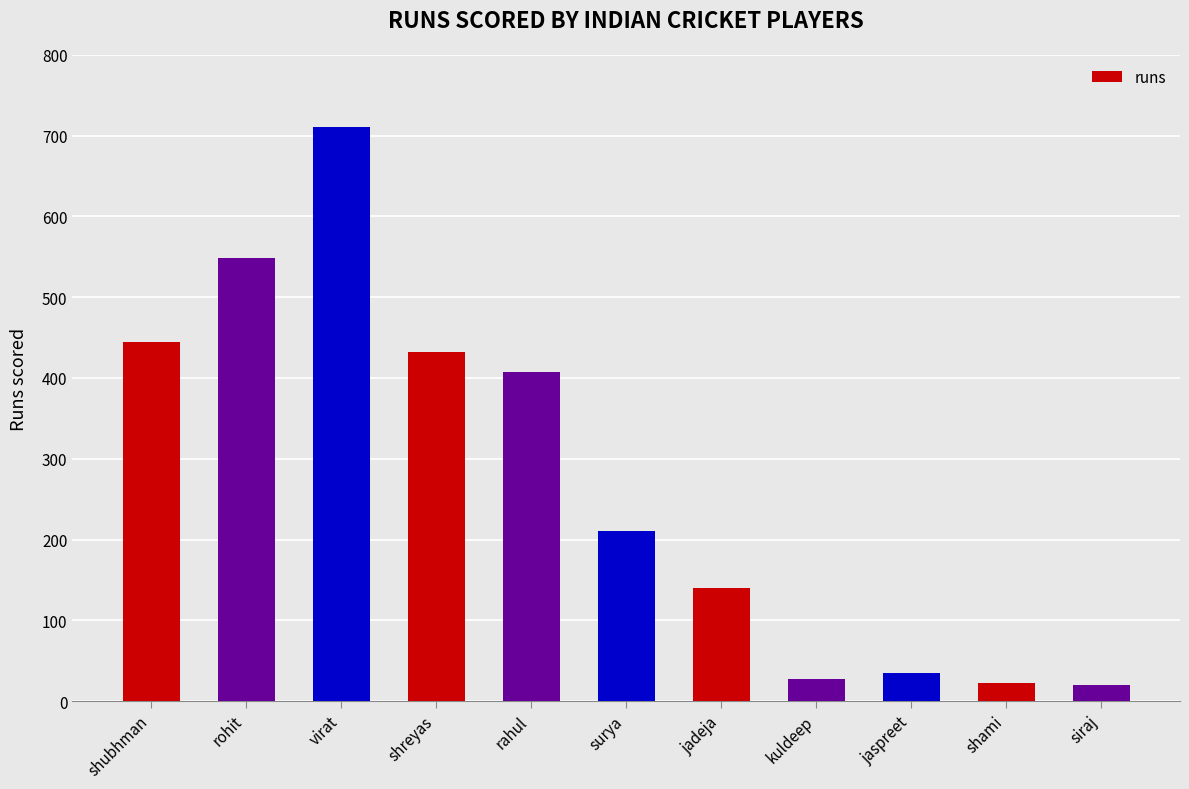

What is the greatest value displayed?

710